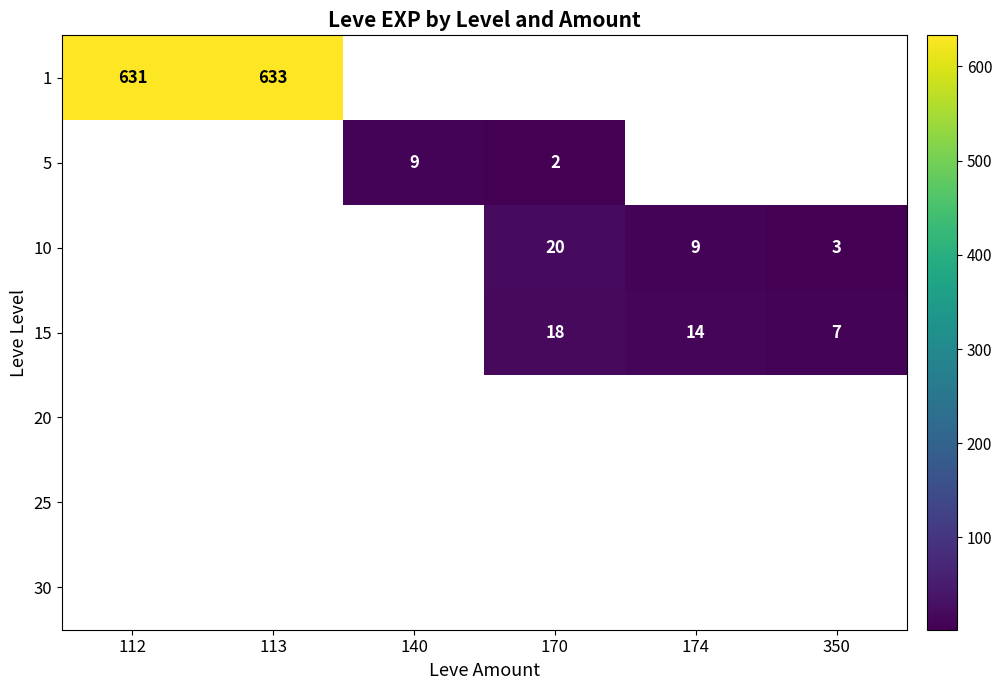

The 1 series shows 631 at 112. True or false?

True